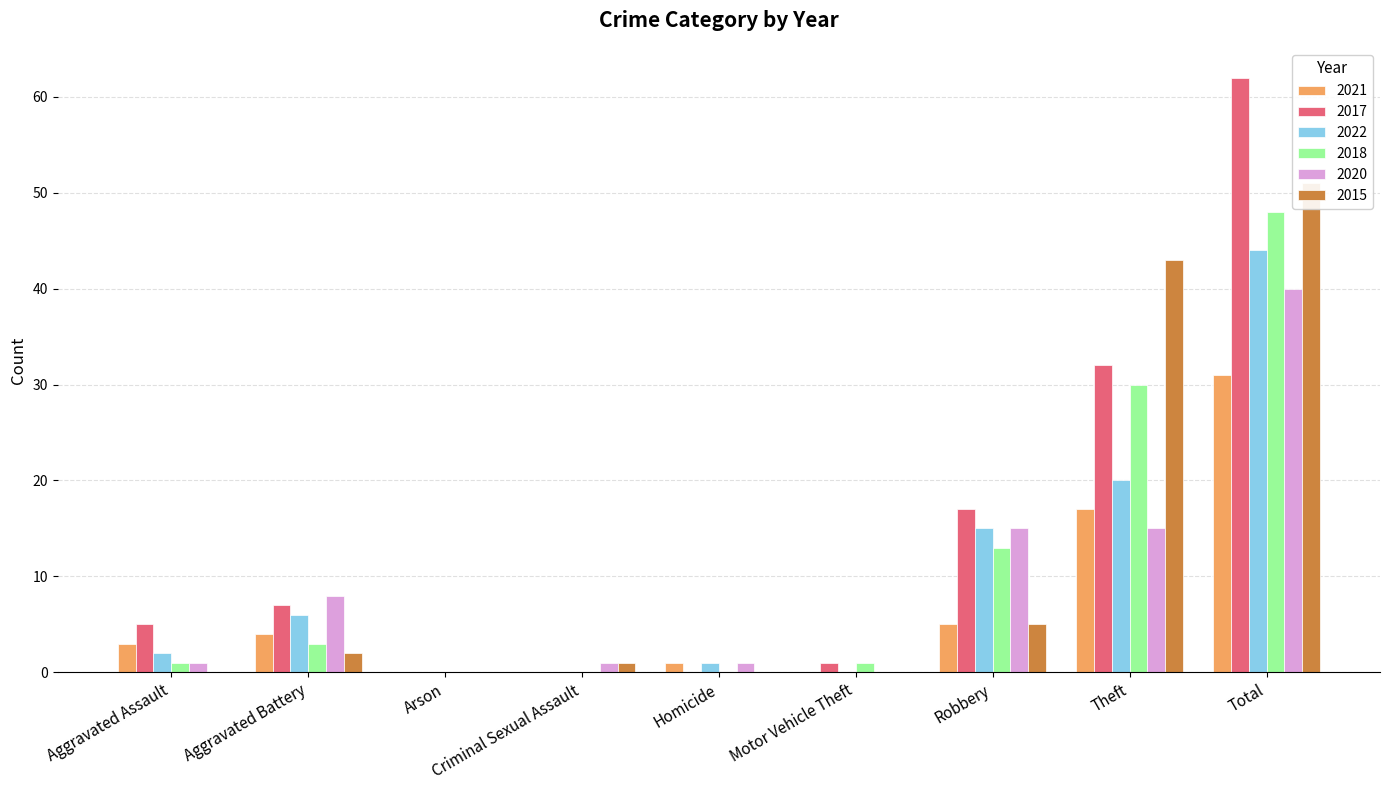

What is the label of the 5th bar from the left?

Homicide